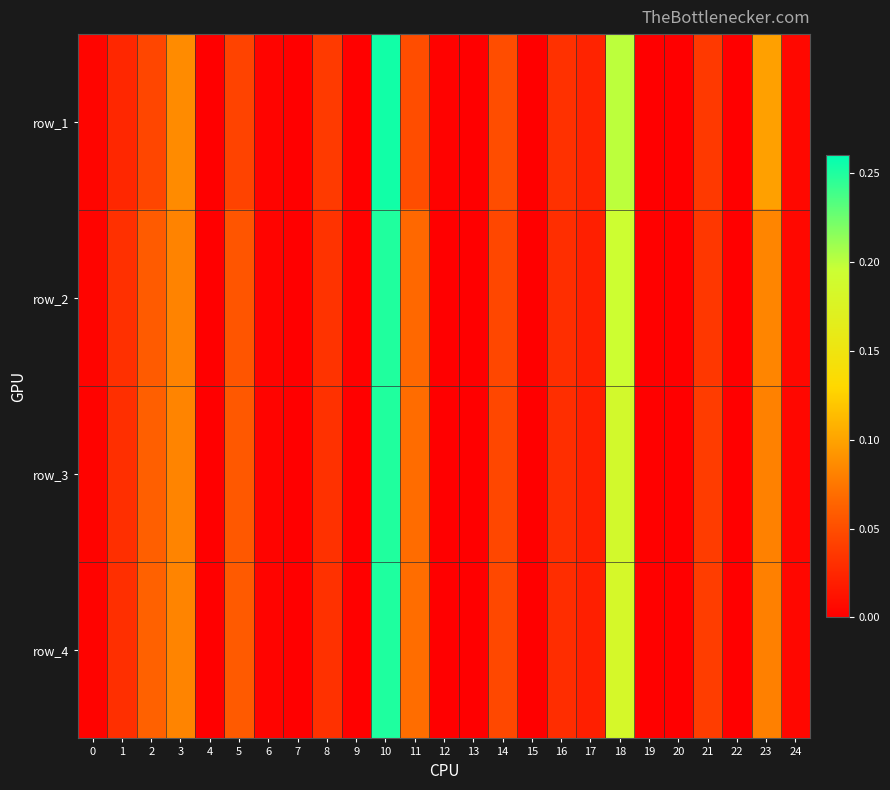

What is the maximum value shown in the chart?

0.3